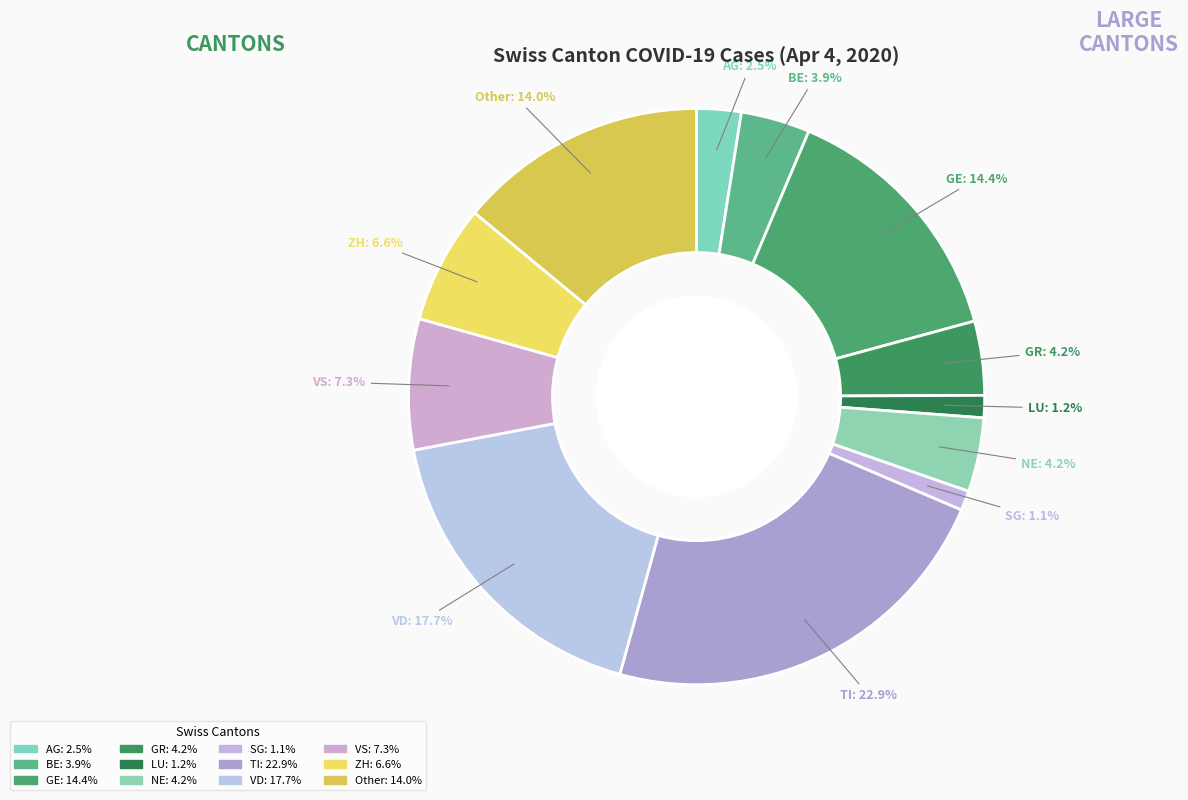

Approximately how many times larger is the value at BE compared to NE?

0.9